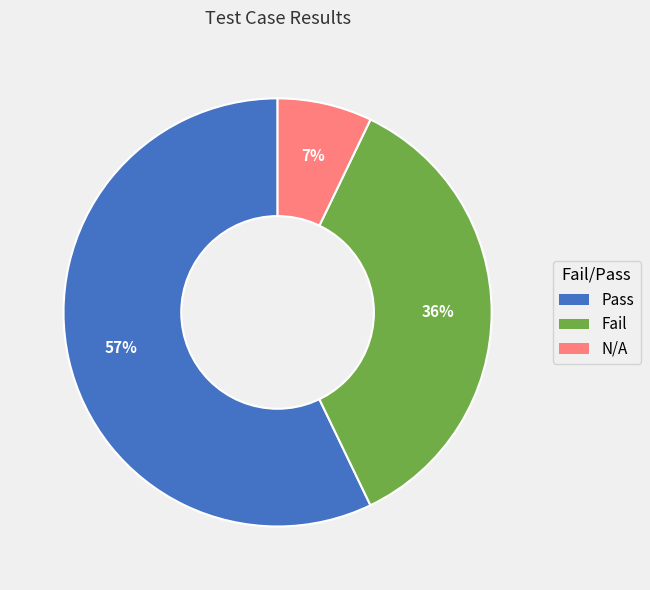

The Pass slice represents 65% of the pie. True or false?

False